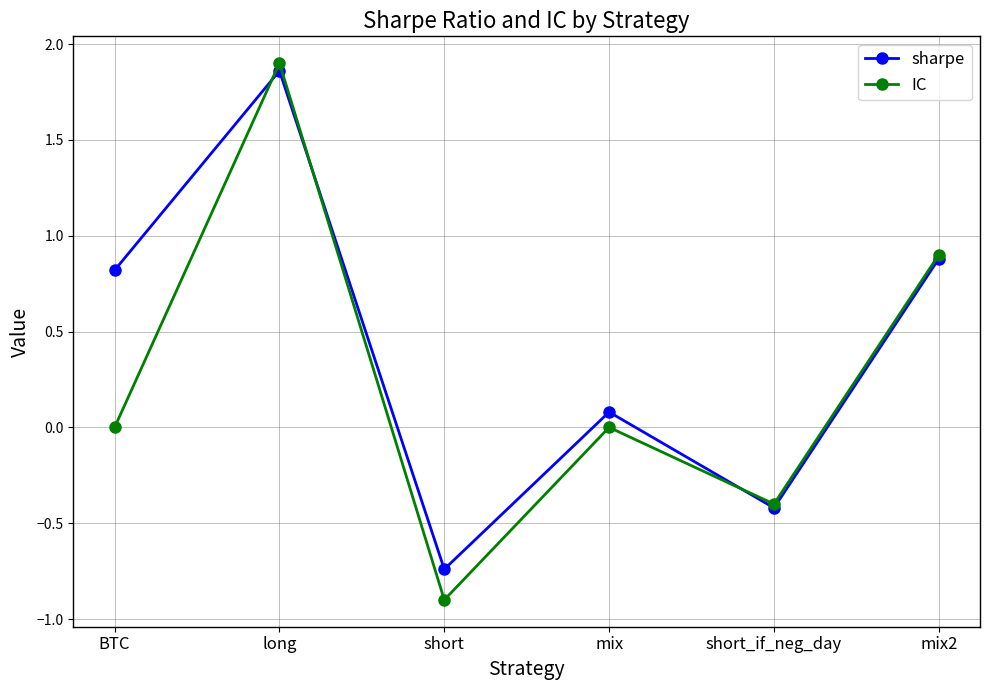

What is the sum of all IC values?

1.5